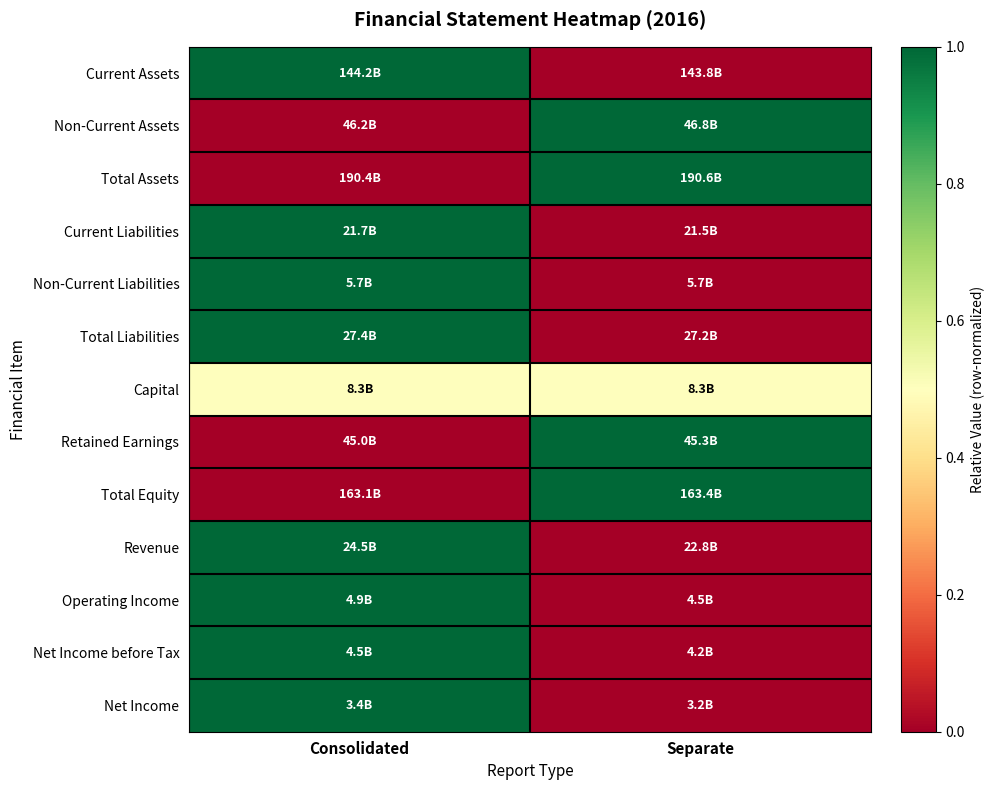

Reading left to right, extract all data points from this chart.

Current Assets: Consolidated=1.0	Separate=0.0
Non-Current Assets: Consolidated=0.0	Separate=1.0
Total Assets: Consolidated=0.0	Separate=1.0
Current Liabilities: Consolidated=1.0	Separate=0.0
Non-Current Liabilities: Consolidated=1.0	Separate=0.0
Total Liabilities: Consolidated=1.0	Separate=0.0
Capital: Consolidated=0.5	Separate=0.5
Retained Earnings: Consolidated=0.0	Separate=1.0
Total Equity: Consolidated=0.0	Separate=1.0
Revenue: Consolidated=1.0	Separate=0.0
Operating Income: Consolidated=1.0	Separate=0.0
Net Income before Tax: Consolidated=1.0	Separate=0.0
Net Income: Consolidated=1.0	Separate=0.0